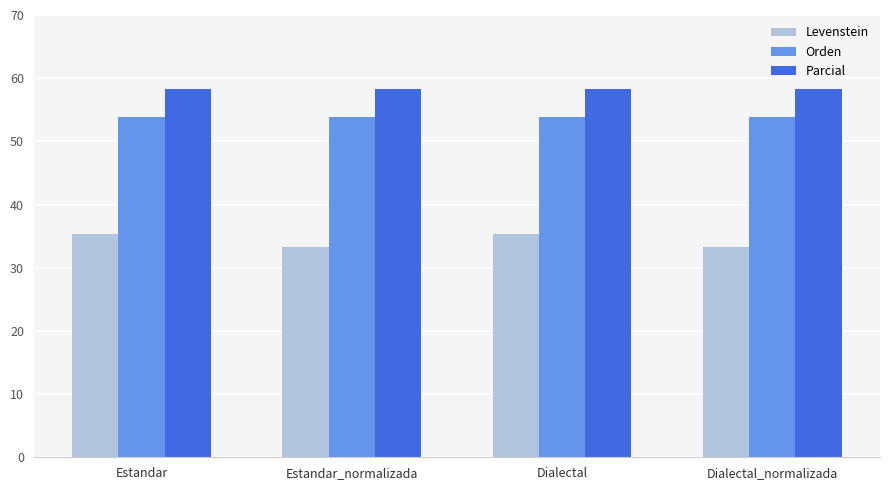

How many groups of bars are there?

4